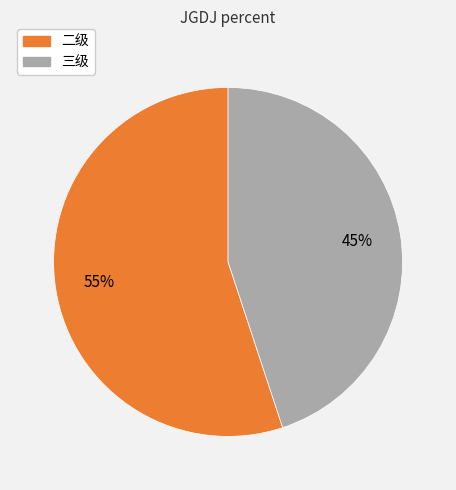

To the nearest percent, what is the average slice percentage?

50%